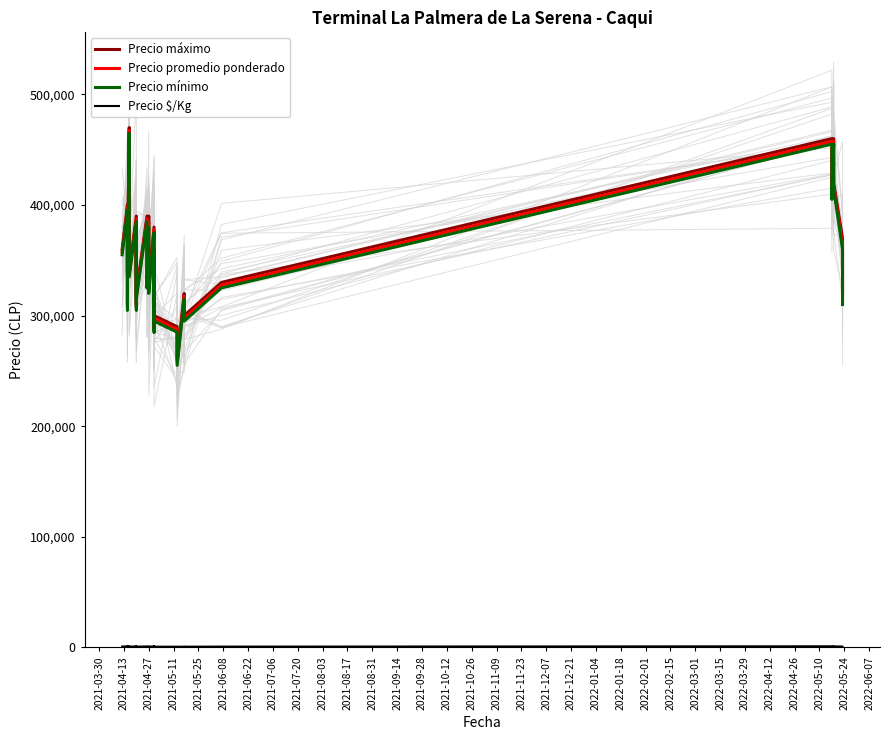

What is the label of the 11th bar from the left?

2021-08-17